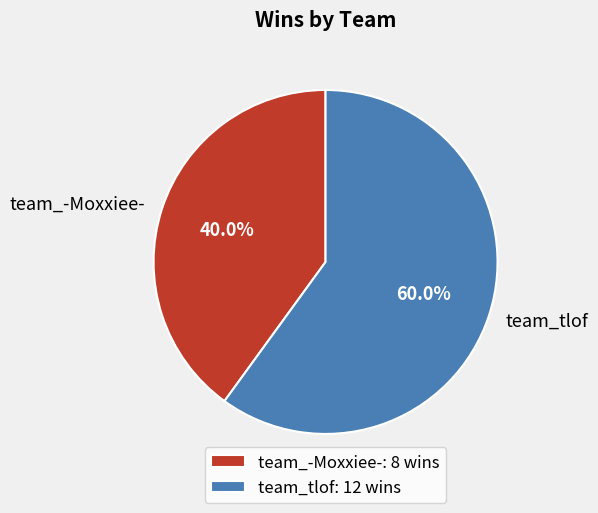

What percentage is the team_-Moxxiee- slice, to the nearest percent?

40%